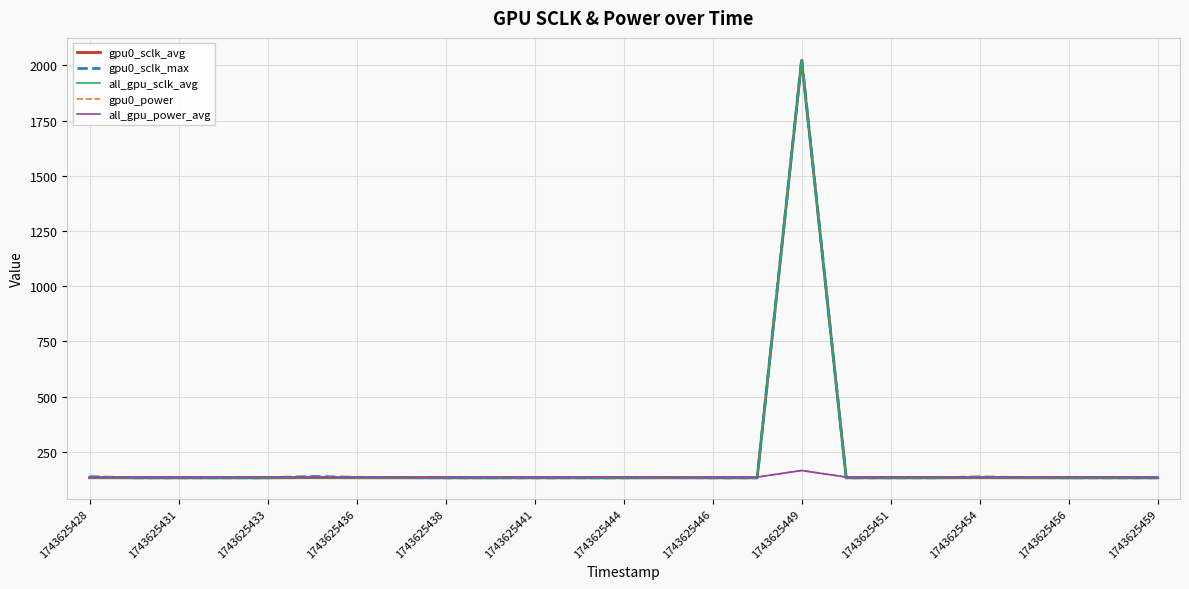

What is the sum of all gpu0_power values?

3412.0